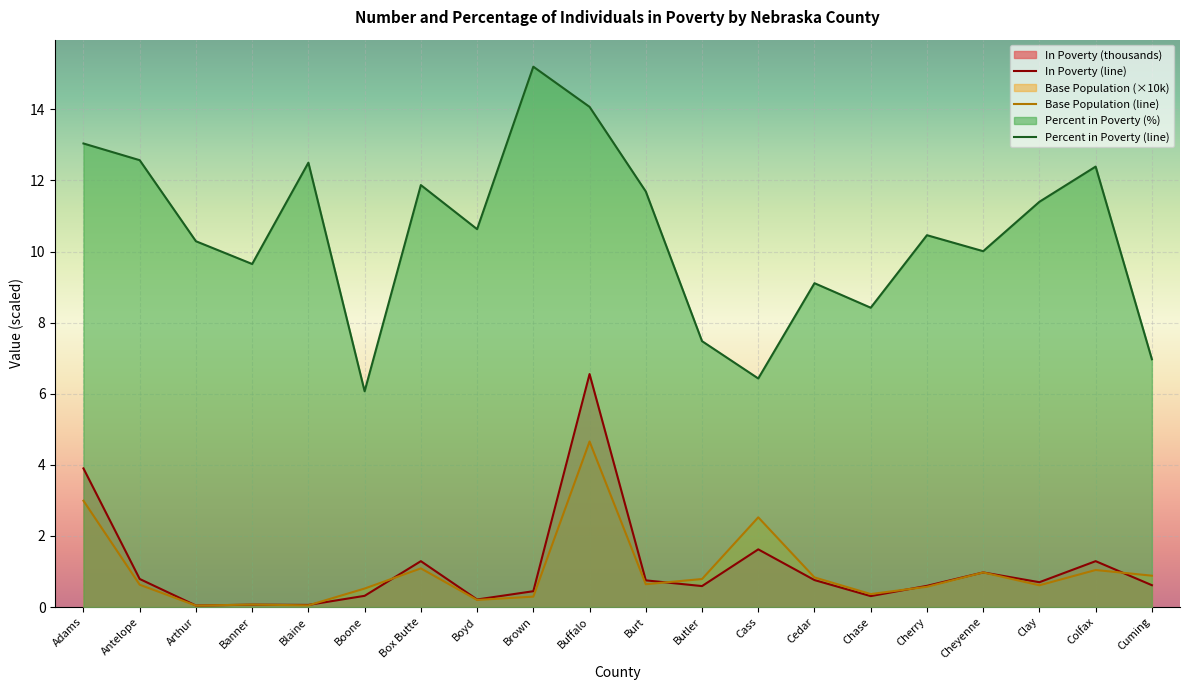

Which series has the largest total across all categories?

Percent in Poverty (line)